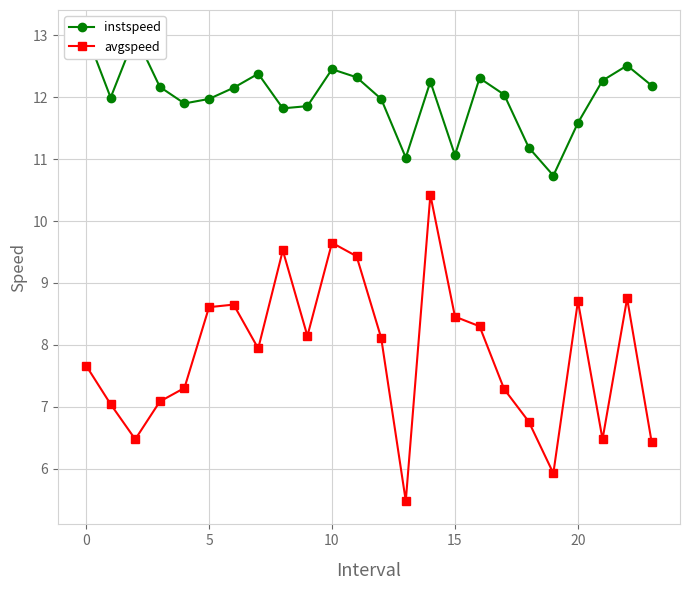

True or false: avgspeed has more than 2 points higher than both neighbors.

True